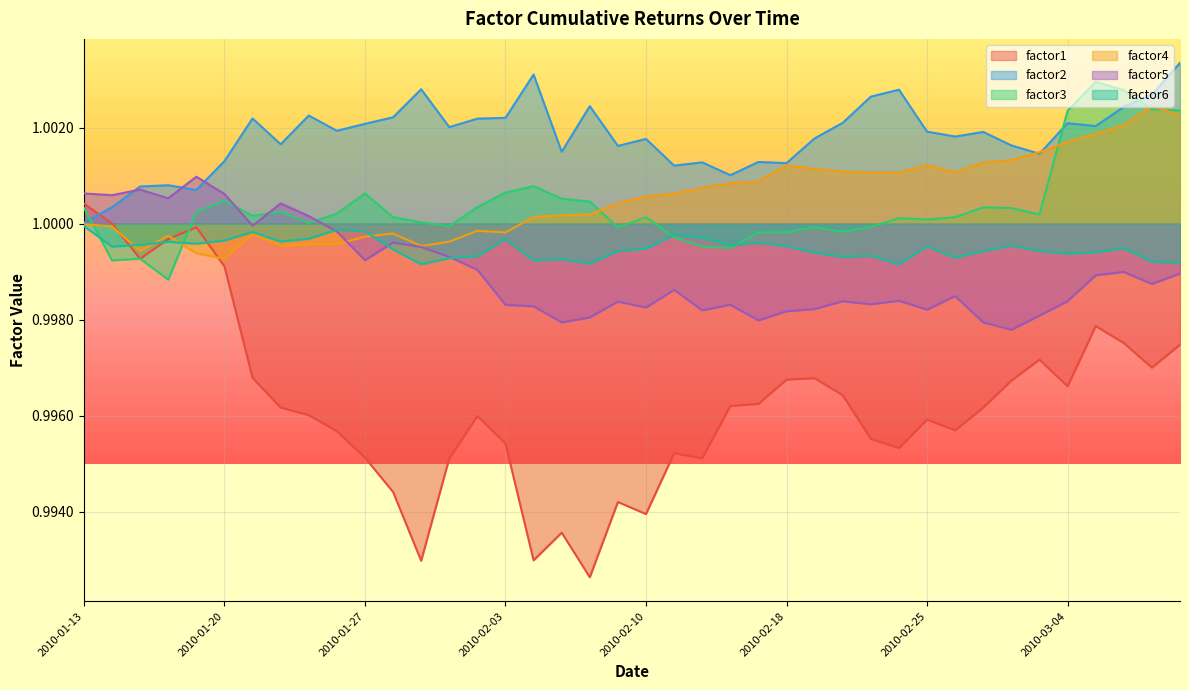

Does the chart display data point markers on the line(s)?

No